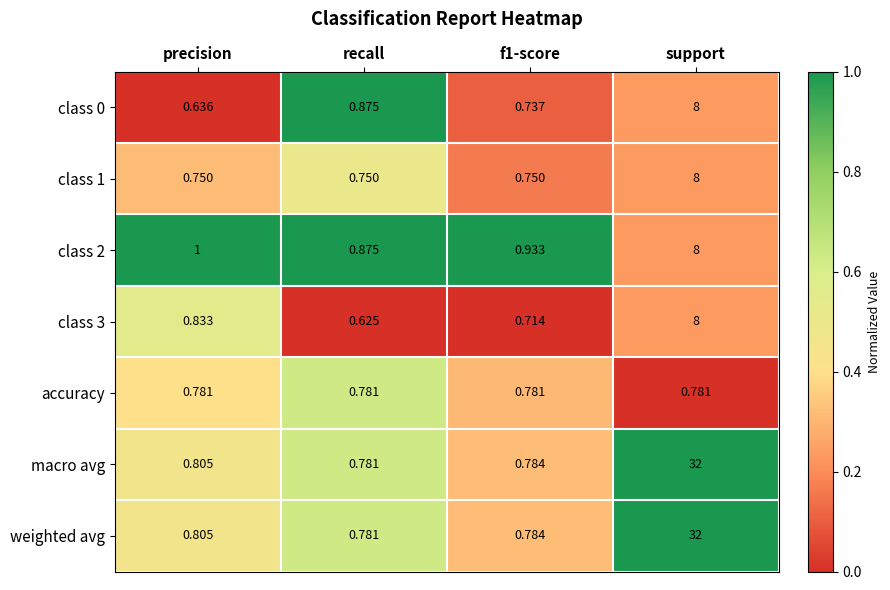

At which label does weighted avg reach its minimum?

recall